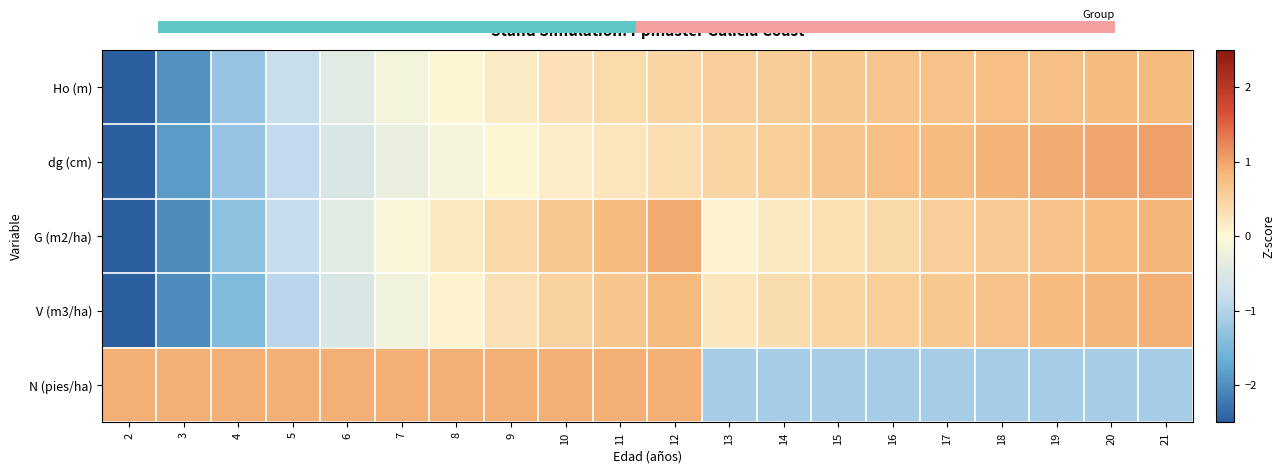

Between 3 and 7, which series saw the biggest shift?

G (m2/ha)